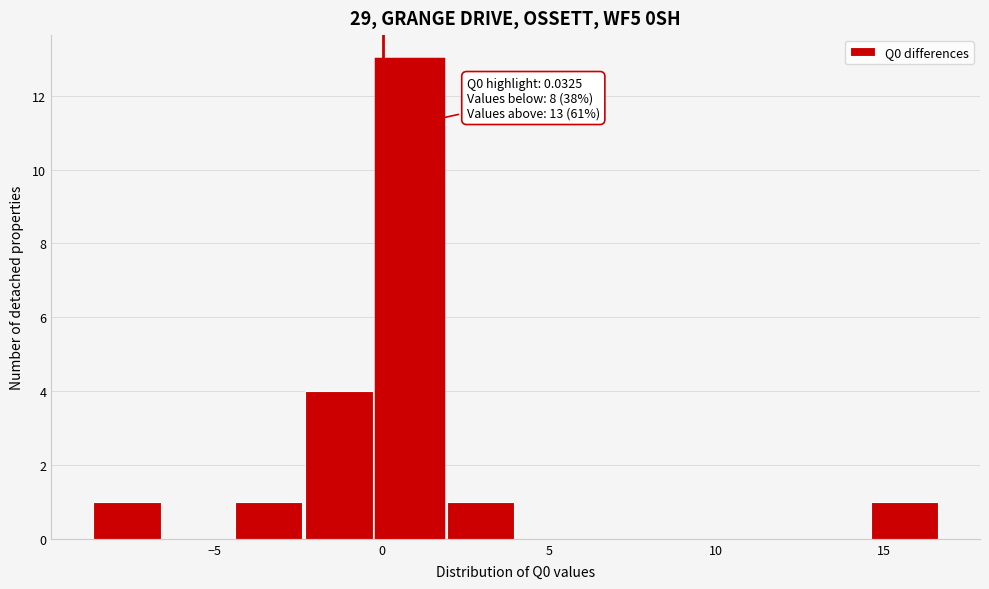

Over which range of the x-axis is the bar tallest?

0.0 to 2.0